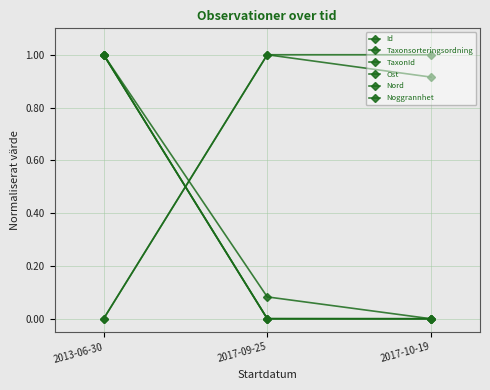

What position from the right is 2017-10-19?

1